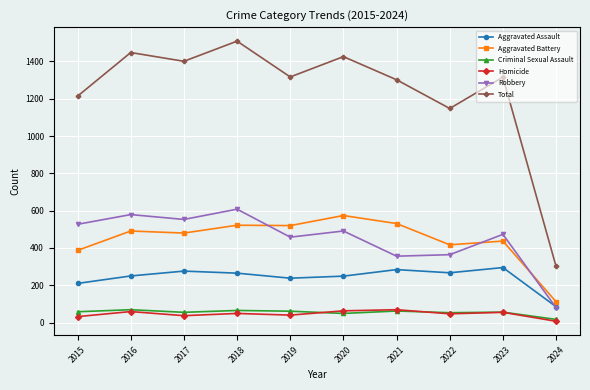

What is the difference between the Total values at 2017 and 2024?

1100